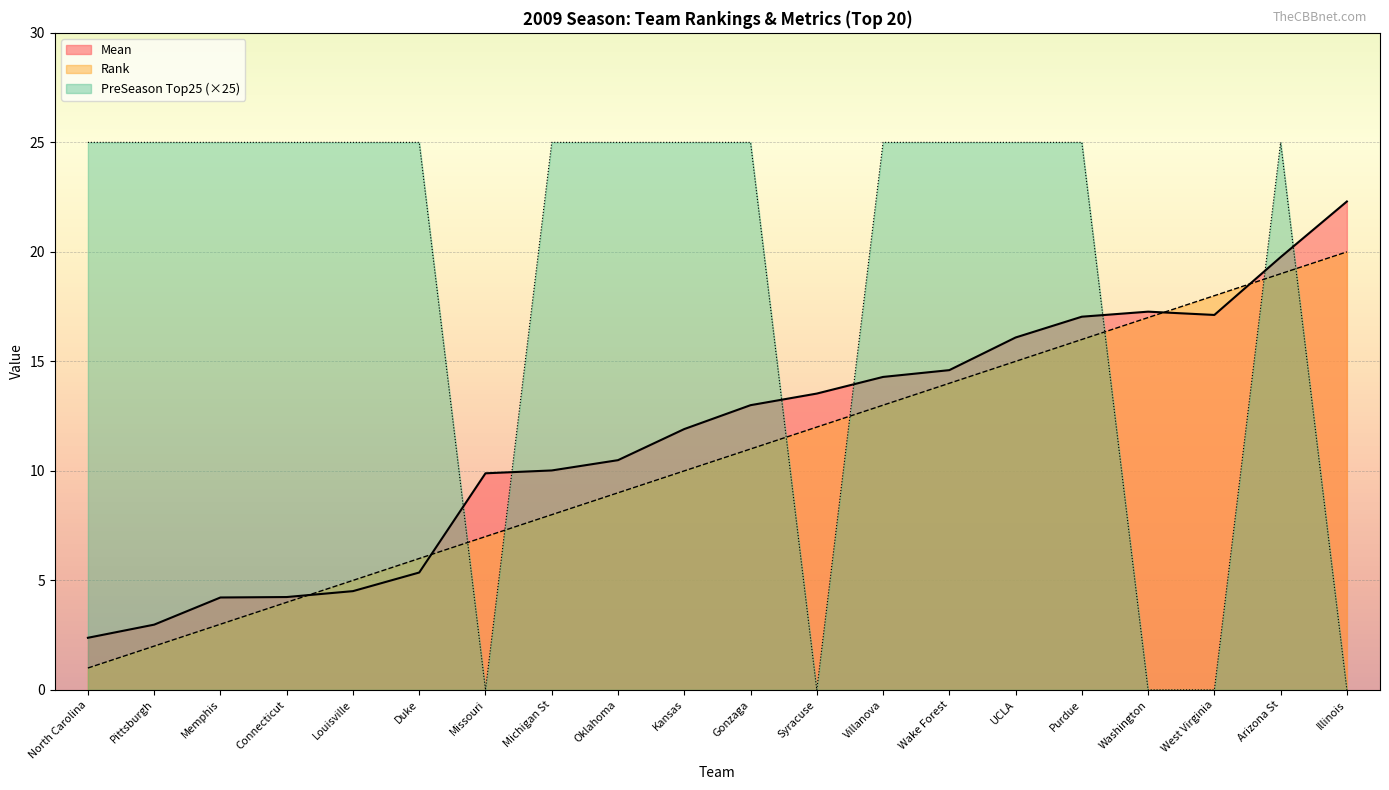

What is the sum of all Mean values?

231.0